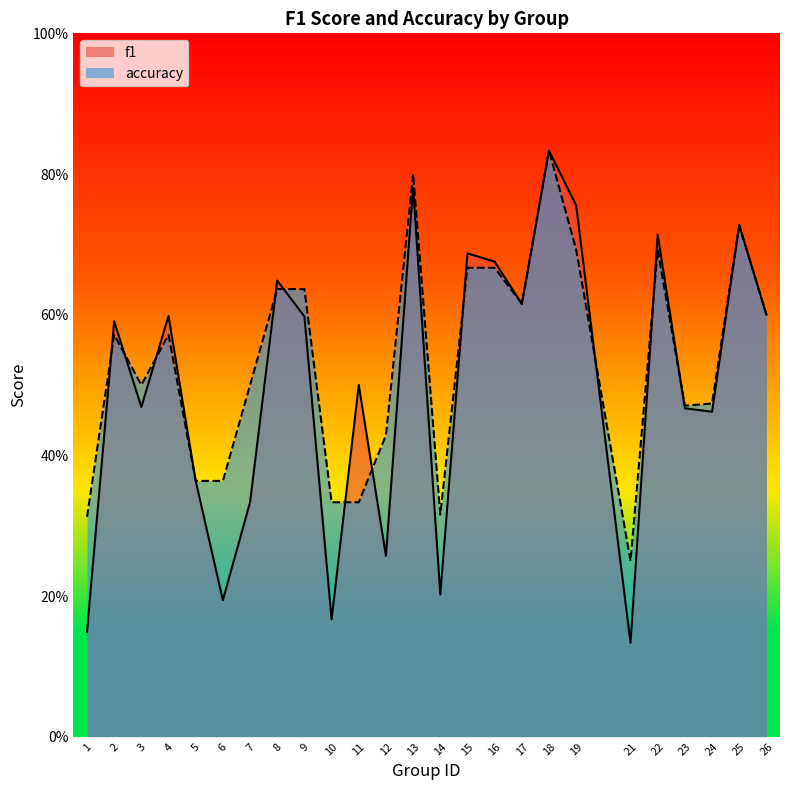

What are all the series names shown in the legend?

f1, accuracy